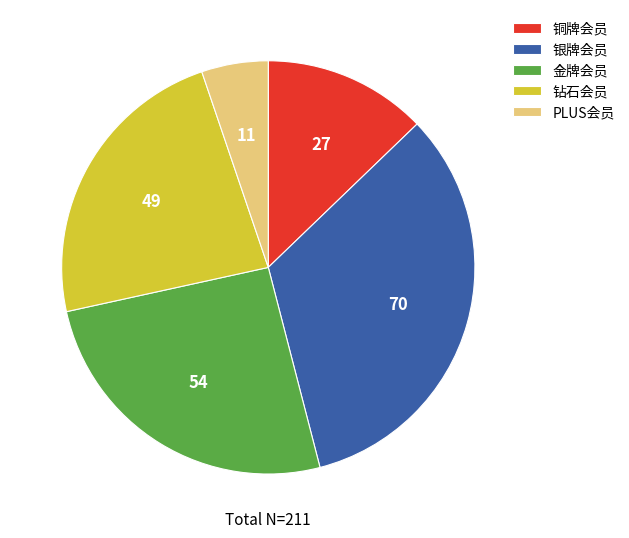

Combined, do 铜牌会员 and PLUS会员 account for over 50%?

No